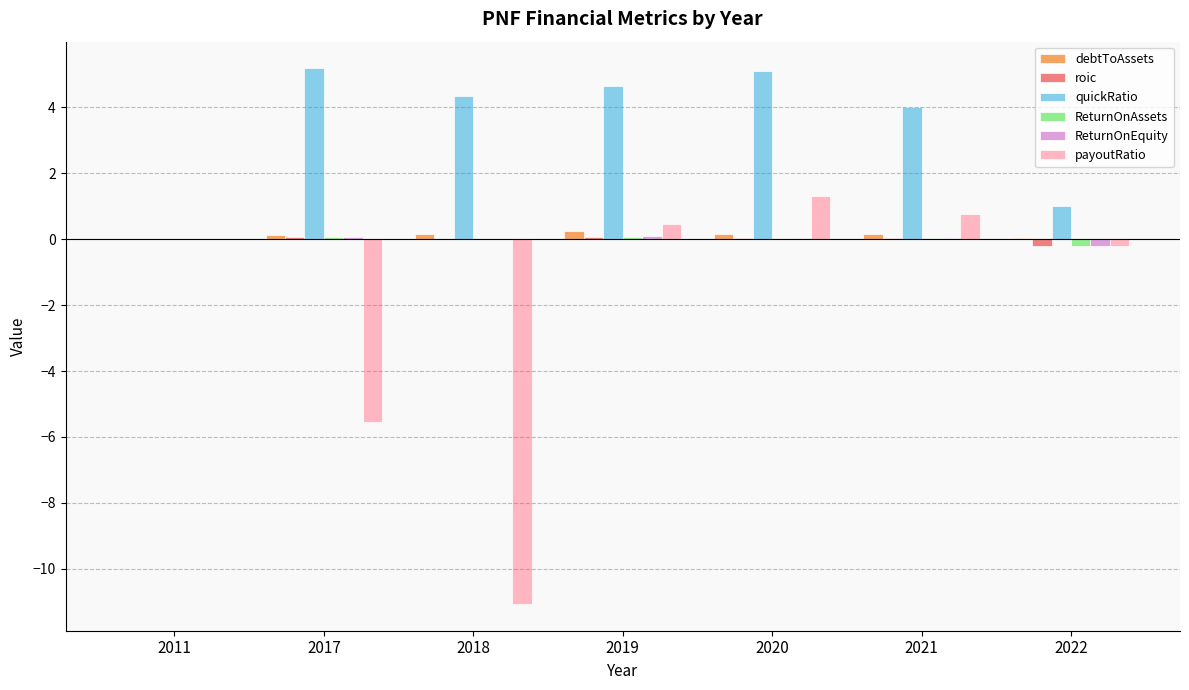

Which series has the largest range (max minus min)?

payoutRatio